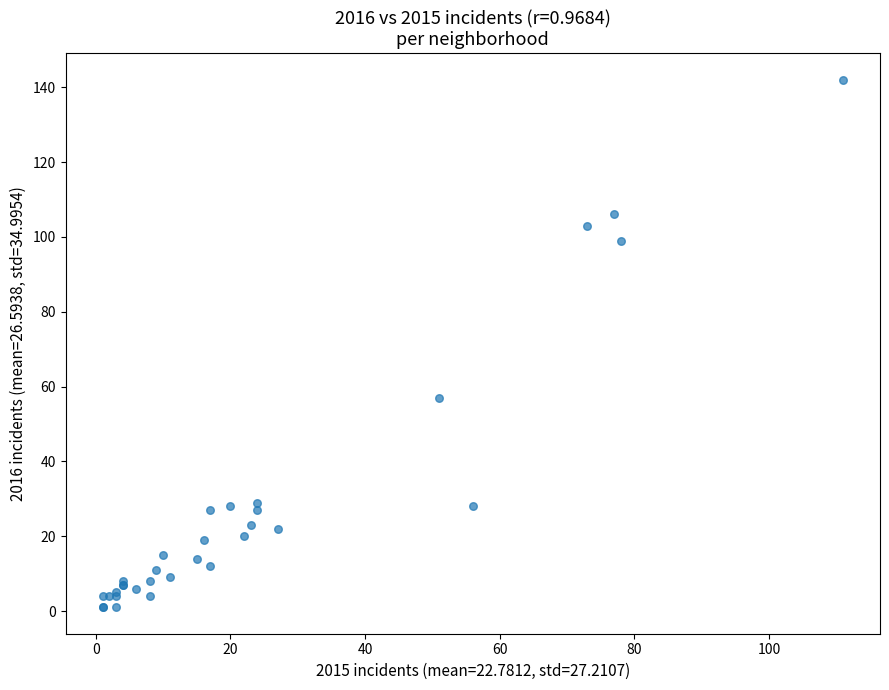

What Y value in the scatter plot is closest to 71?

57